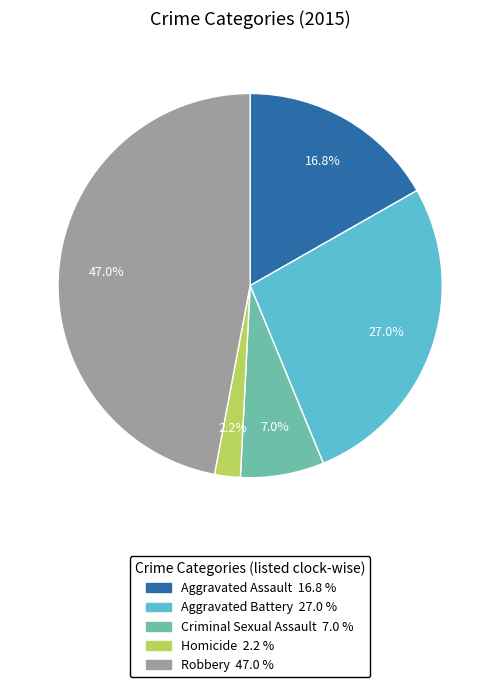

To the nearest percent, what portion does Aggravated Assault represent?

17%